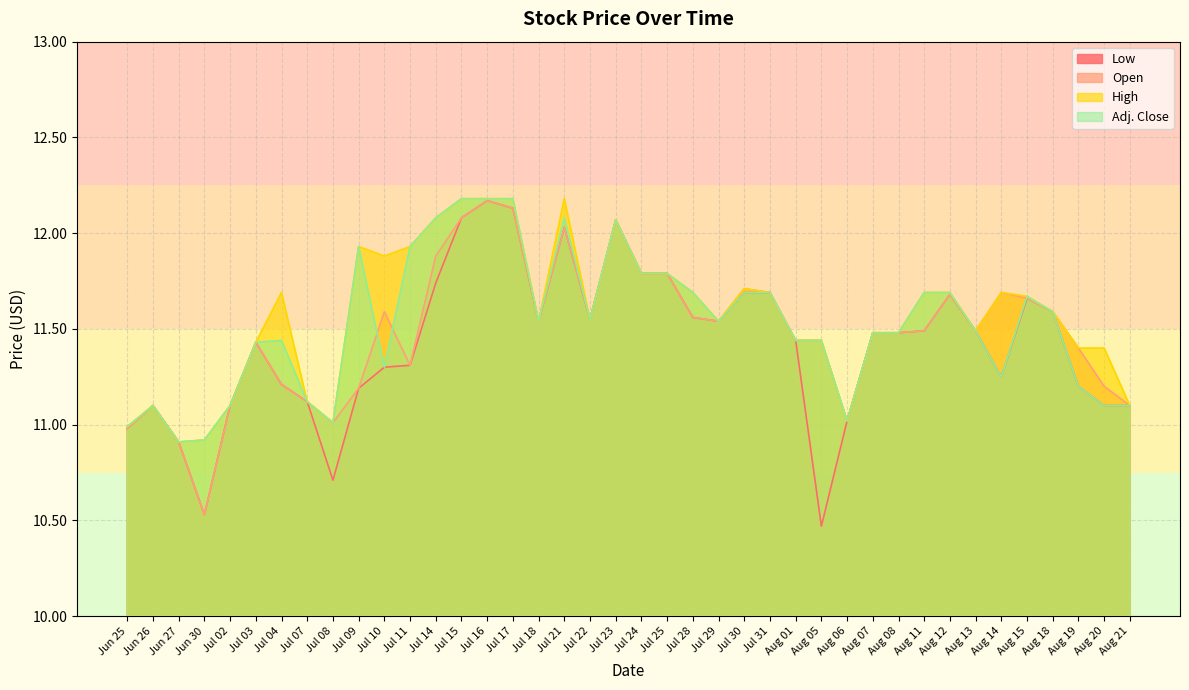

What is the label of the 16th point from the left?

Jul 17